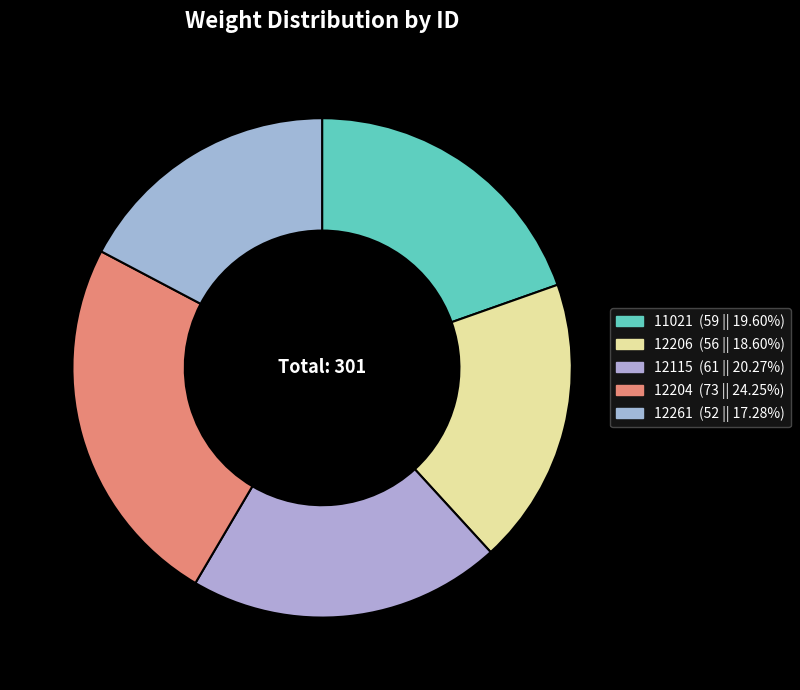

True or false: 12204 accounts for 18% of the total.

False